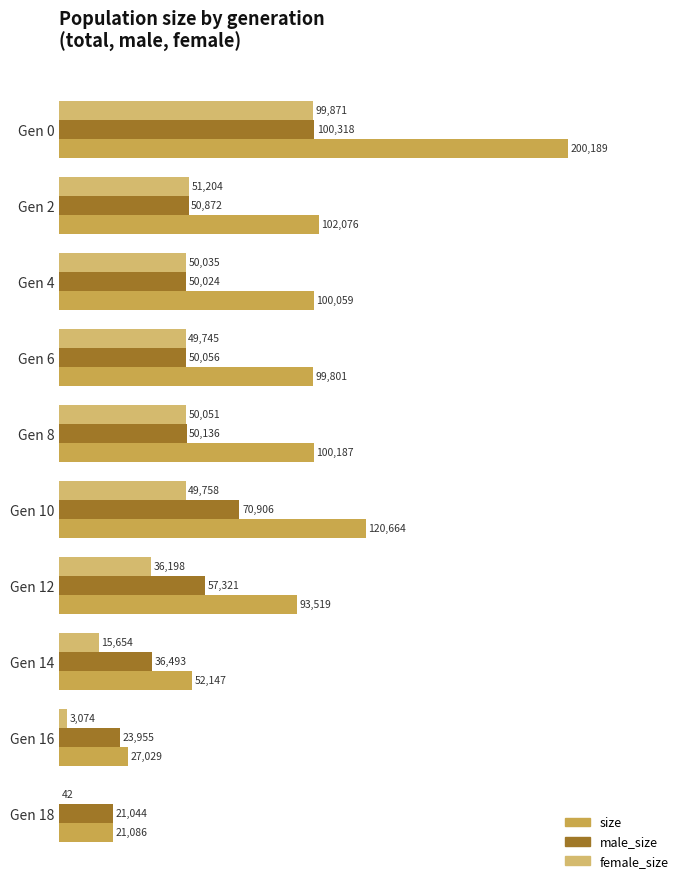

Which series has the largest total across all categories?

size